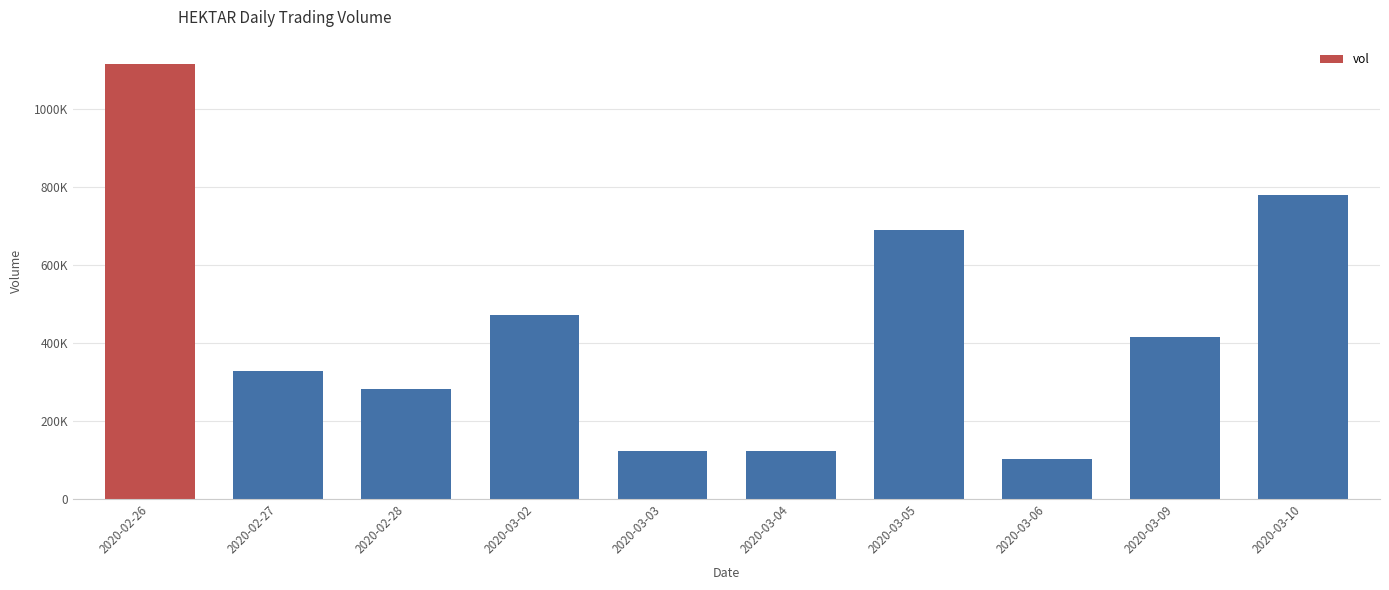

List the labels in order of value, largest first.

2020-02-26, 2020-03-10, 2020-03-05, 2020-03-02, 2020-03-09, 2020-02-27, 2020-02-28, 2020-03-04, 2020-03-03, 2020-03-06